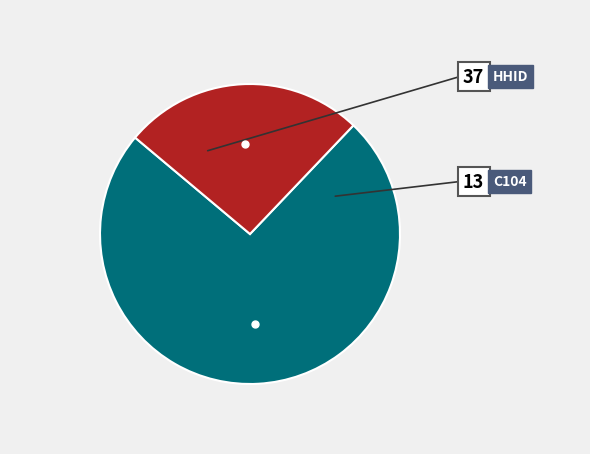

What is the ratio of the value at C104 to the value at HHID?

0.4